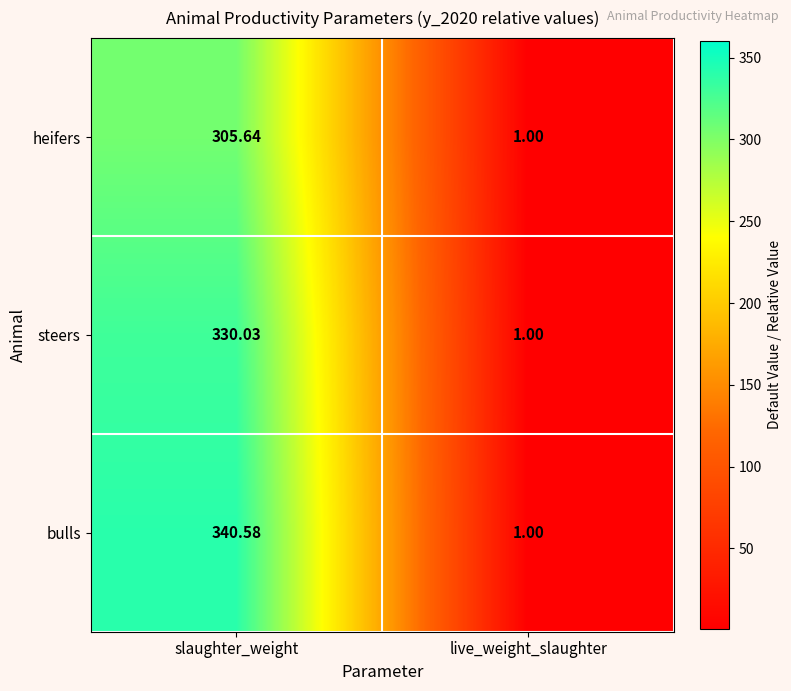

Rank the categories by steers value from highest to lowest.

slaughter_weight, live_weight_slaughter